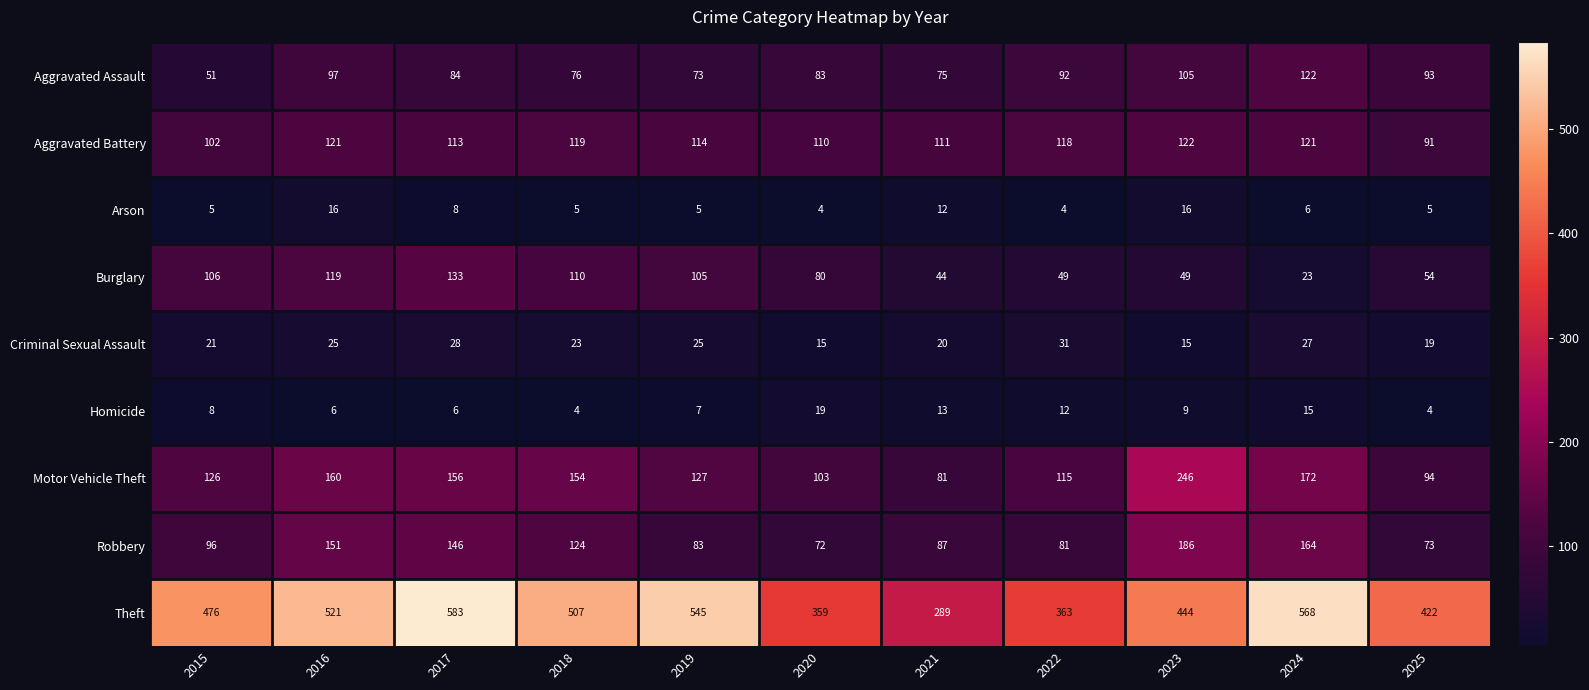

What is the total value across all series at 2016?

1216